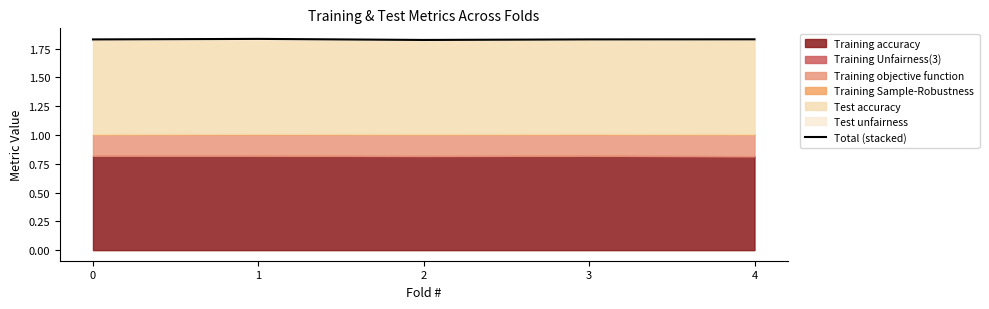

What is the value of the 2nd point from the left?

1.8